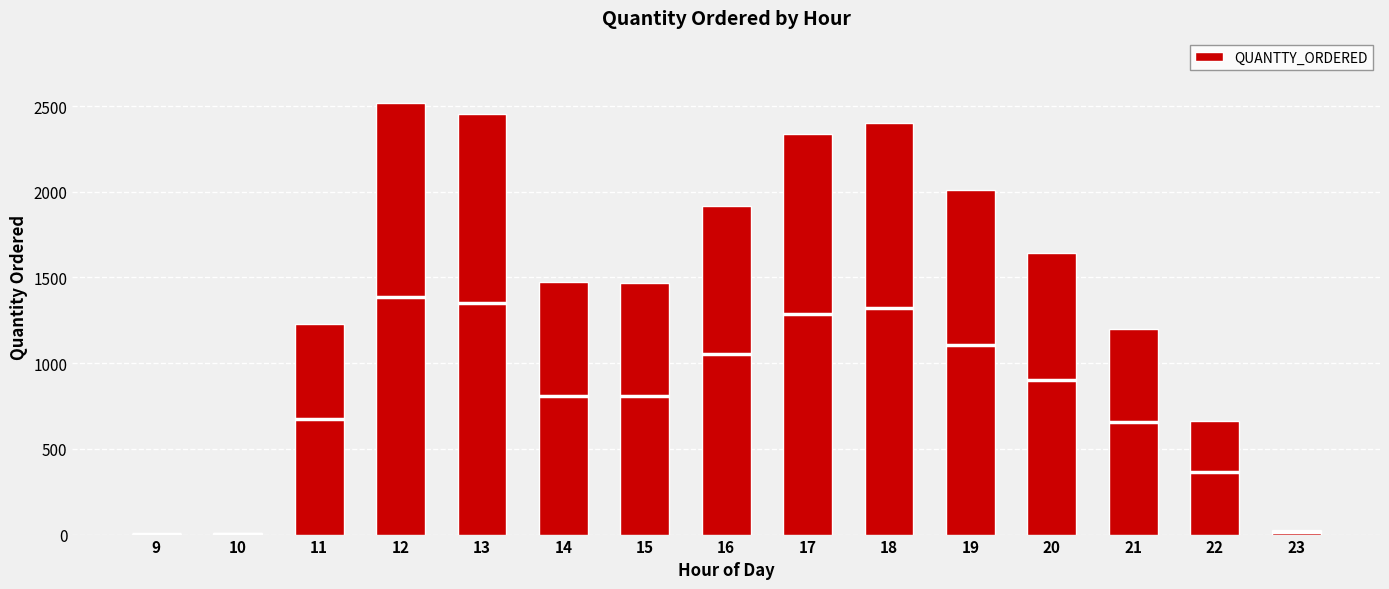

What is the greatest value displayed?

2520